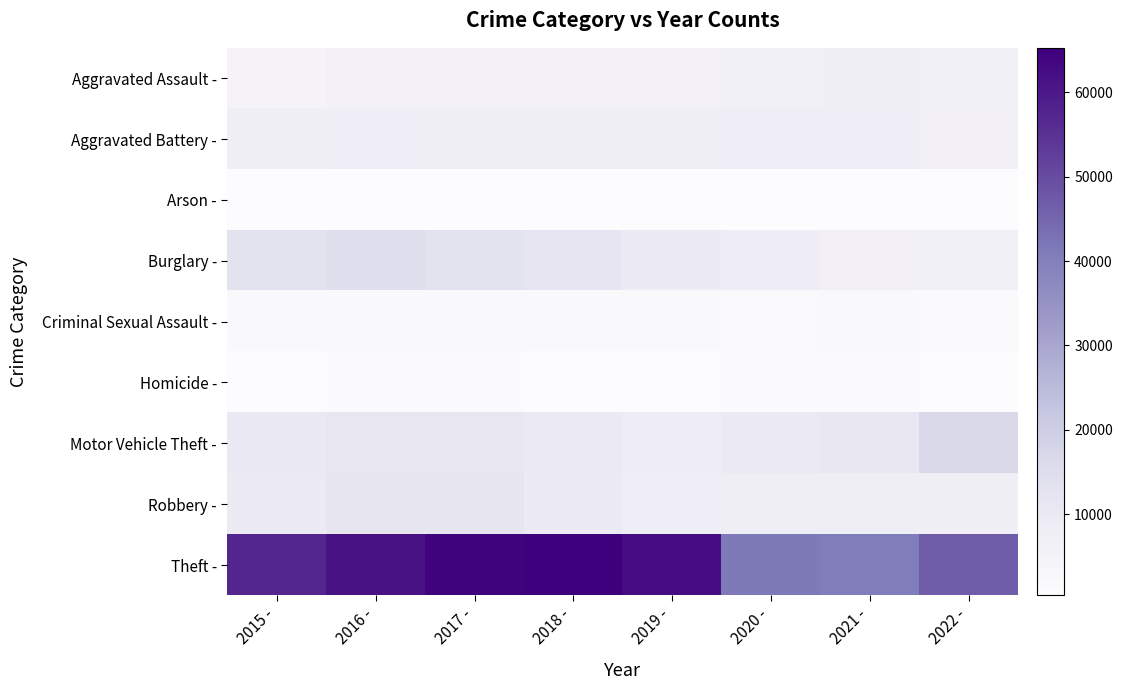

Reading left to right, transcribe all the data shown in this chart.

Aggravated Assault -: 2015 -=4480	2016 -=5712	2017 -=5793	2018 -=6001	2019 -=5840	2020 -=6263	2021 -=7242	2022 -=6312
Aggravated Battery -: 2015 -=7018	2016 -=8085	2017 -=7845	2018 -=7735	2019 -=7857	2020 -=8319	2021 -=8347	2022 -=6581
Arson -: 2015 -=448	2016 -=515	2017 -=444	2018 -=373	2019 -=376	2020 -=589	2021 -=527	2022 -=369
Burglary -: 2015 -=13184	2016 -=14289	2017 -=13001	2018 -=11746	2019 -=9639	2020 -=8755	2021 -=6659	2022 -=6415
Criminal Sexual Assault -: 2015 -=1662	2016 -=1815	2017 -=1938	2018 -=1969	2019 -=1870	2020 -=1446	2021 -=1674	2022 -=1509
Homicide -: 2015 -=496	2016 -=786	2017 -=672	2018 -=589	2019 -=498	2020 -=787	2021 -=803	2022 -=608
Motor Vehicle Theft -: 2015 -=10068	2016 -=11286	2017 -=11380	2018 -=9983	2019 -=8977	2020 -=9953	2021 -=10595	2022 -=16630
Robbery -: 2015 -=9638	2016 -=11960	2017 -=11880	2018 -=9679	2019 -=7994	2020 -=7856	2021 -=7919	2022 -=7455
Theft -: 2015 -=57350	2016 -=61618	2017 -=64380	2018 -=65282	2019 -=62480	2020 -=41304	2021 -=40759	2022 -=46691